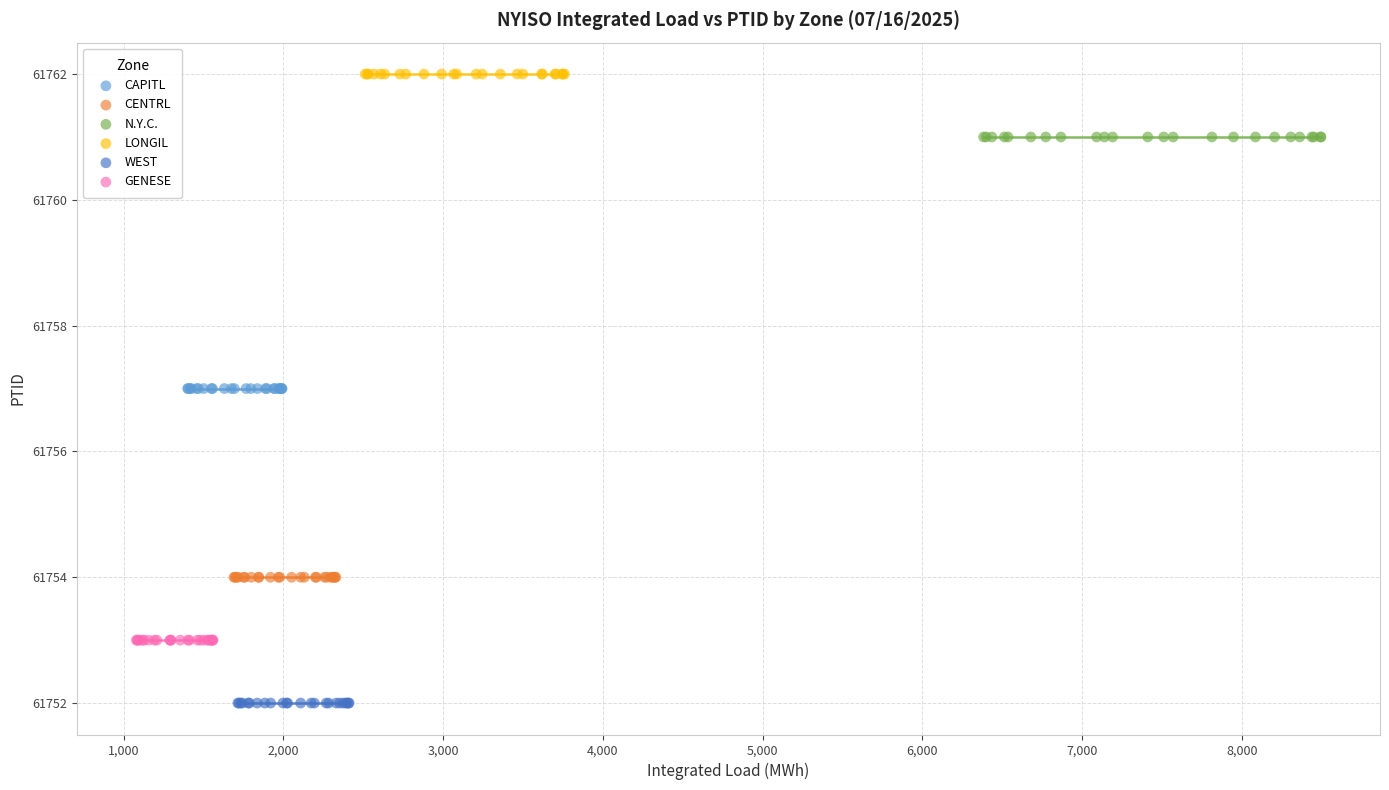

Which series contains the highest Y value?

LONGIL